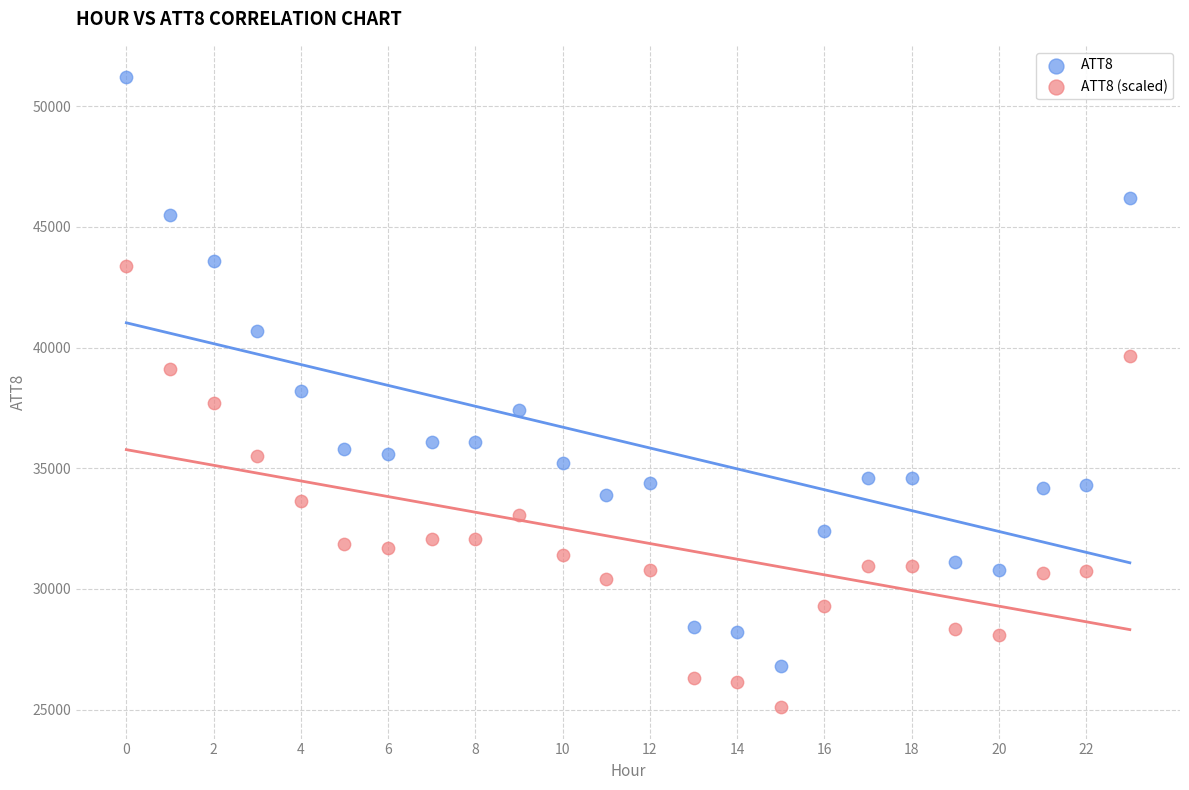

What are all the series names shown in the legend?

ATT8, ATT8 (scaled)